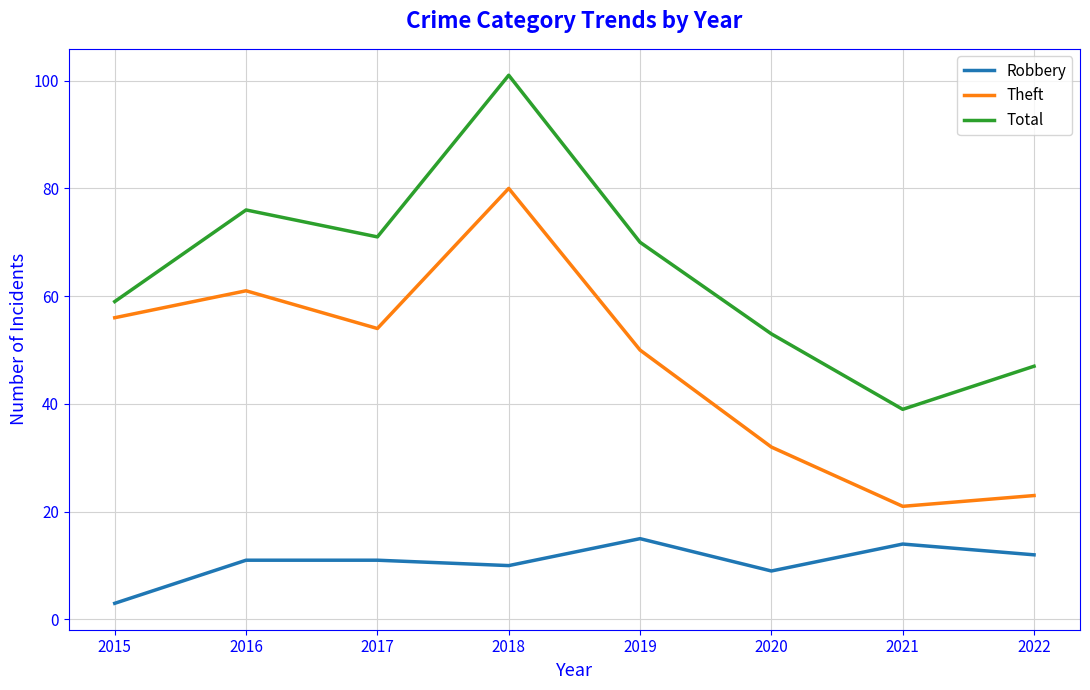

Where is the first local minimum for Total?

2017